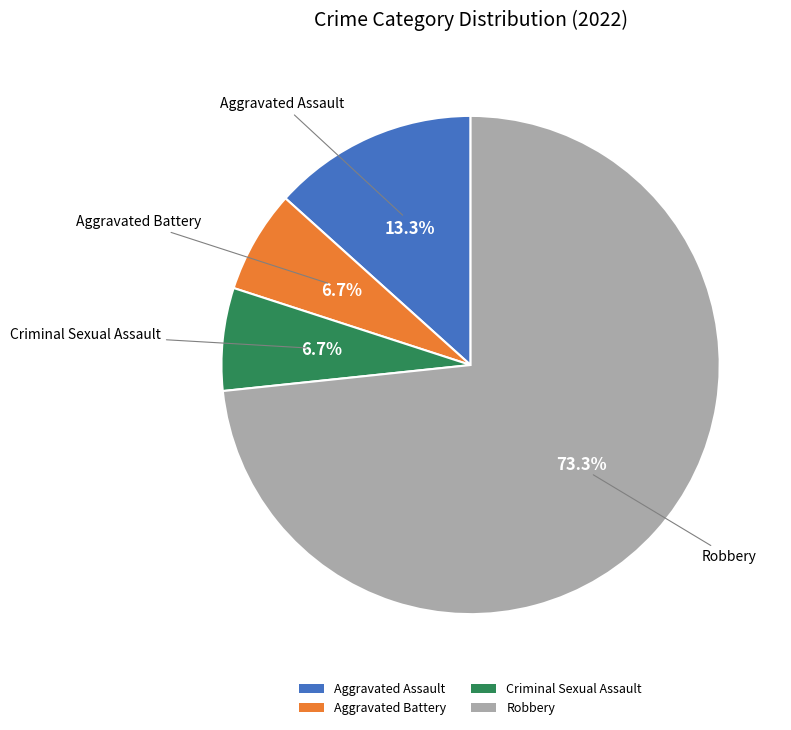

What is the largest slice in the pie chart?

Robbery